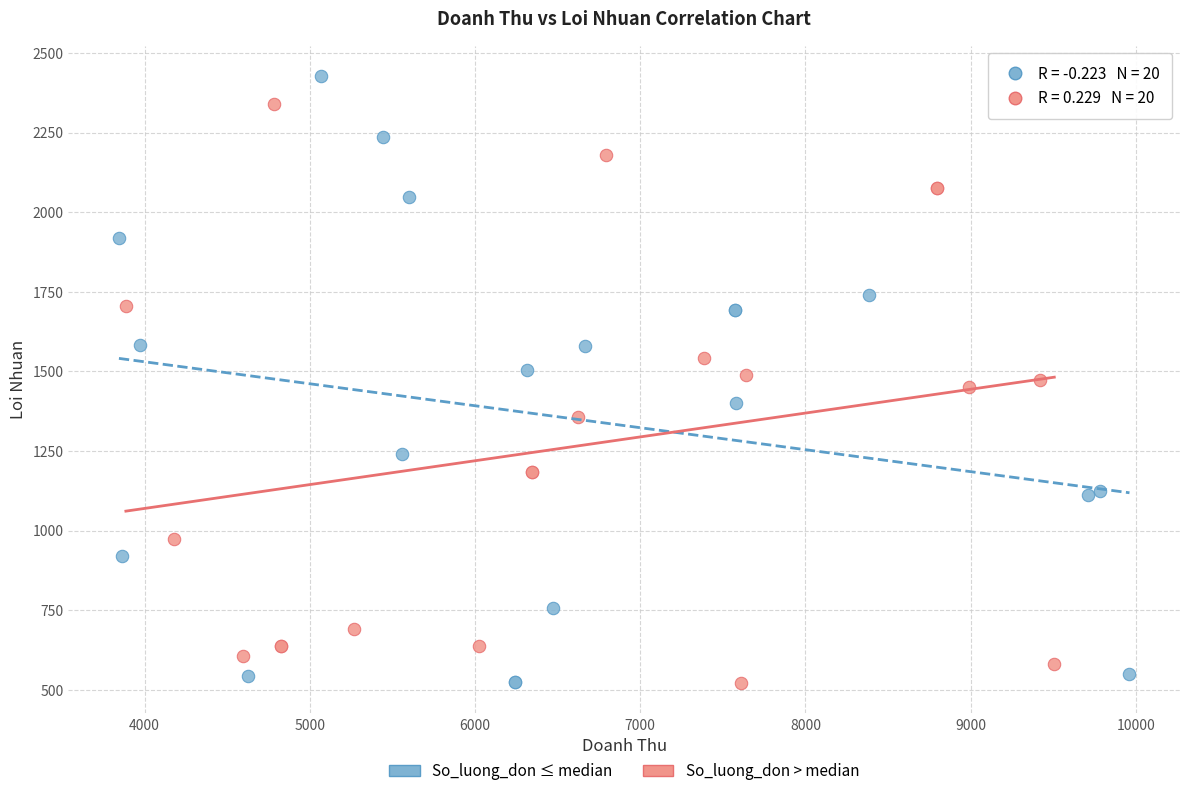

Which series contains the highest Y value?

So_luong_don ≤ median